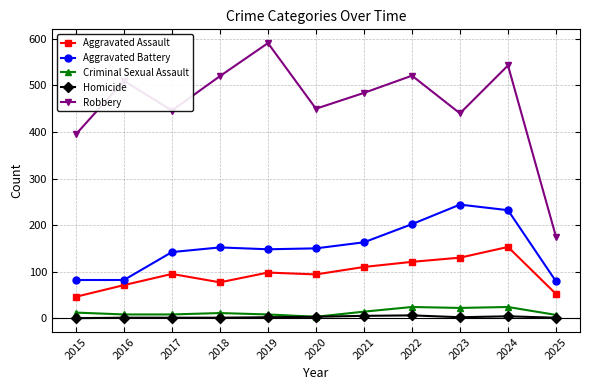

Is the value of Aggravated Assault at 2018 greater than the value of Criminal Sexual Assault at 2015?

Yes